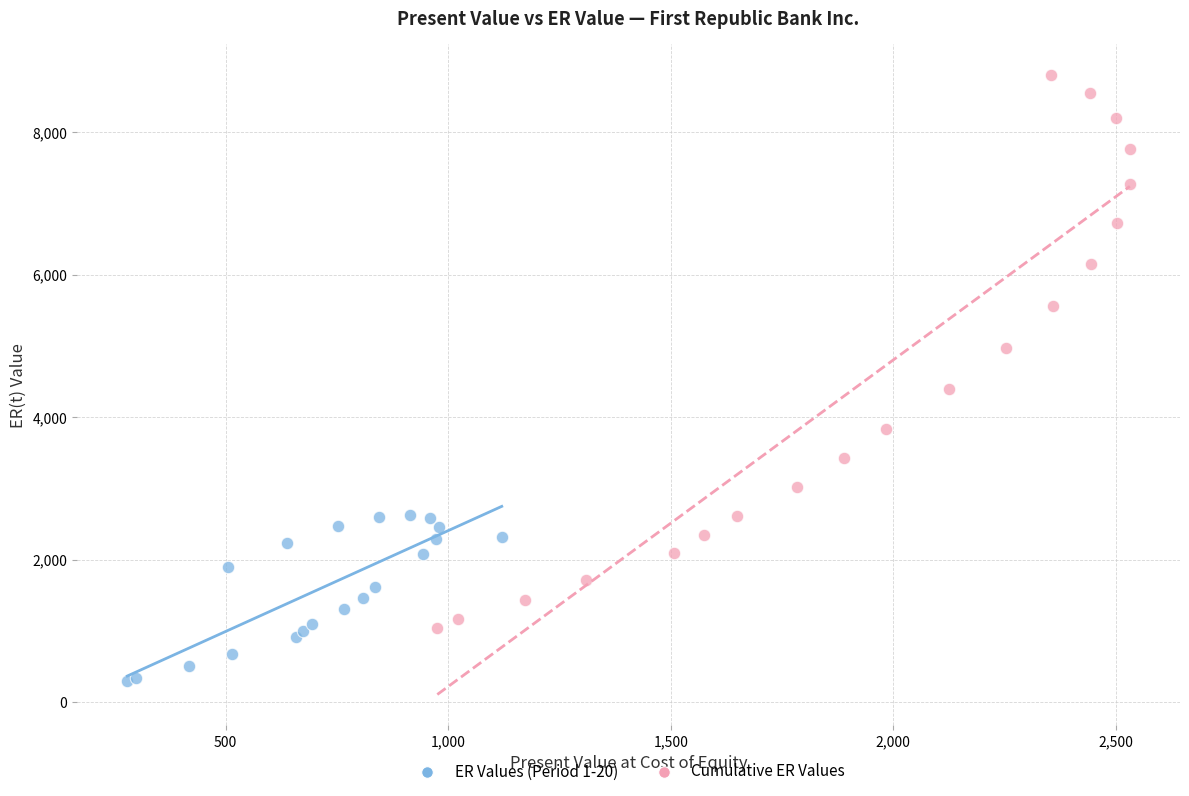

Which series has the largest Y range (max minus min)?

Cumulative ER Values